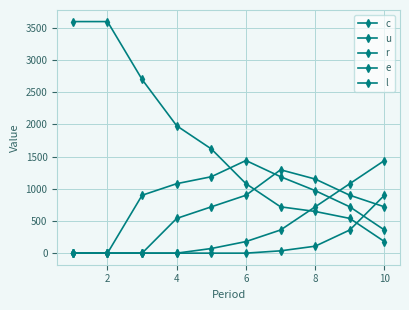

Count the number of data series in this chart.

5